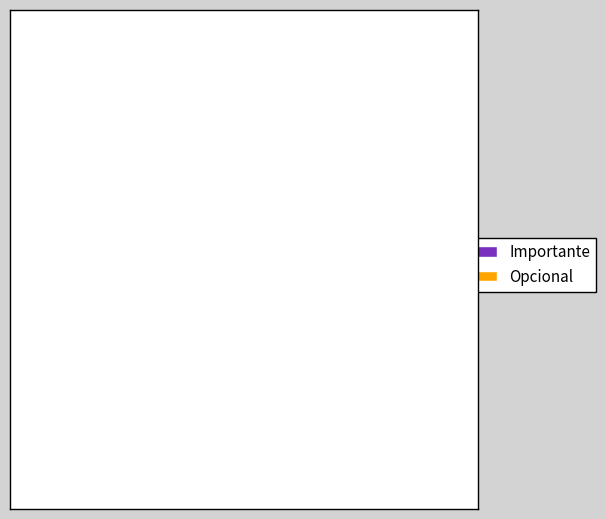

To the nearest percent, what is the combined percentage of Opcional and Importante?

100%